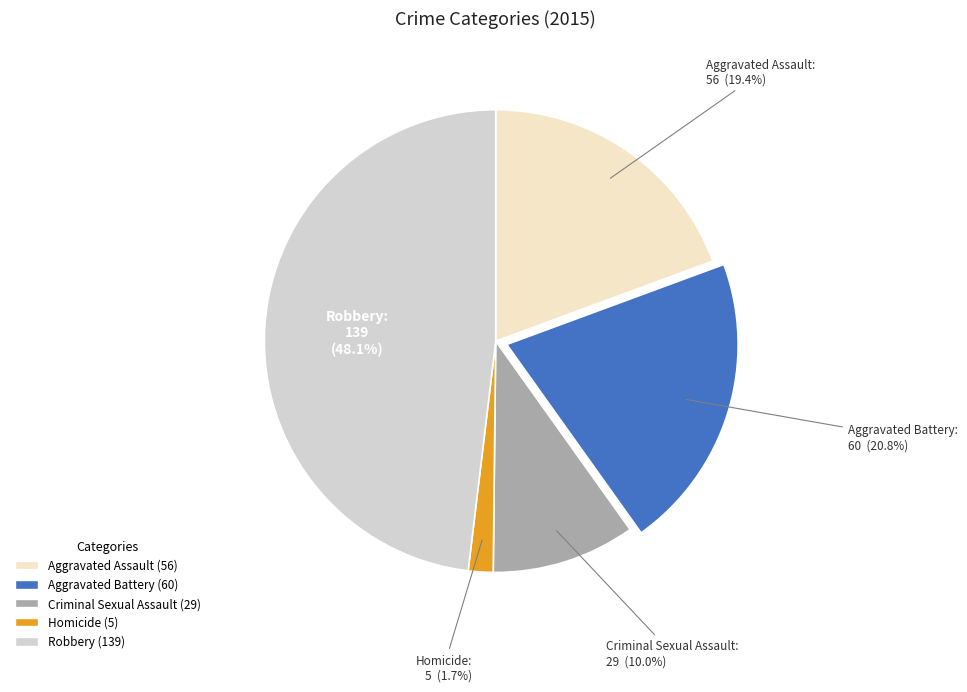

What percentage is NOT represented by Homicide?

98.3%